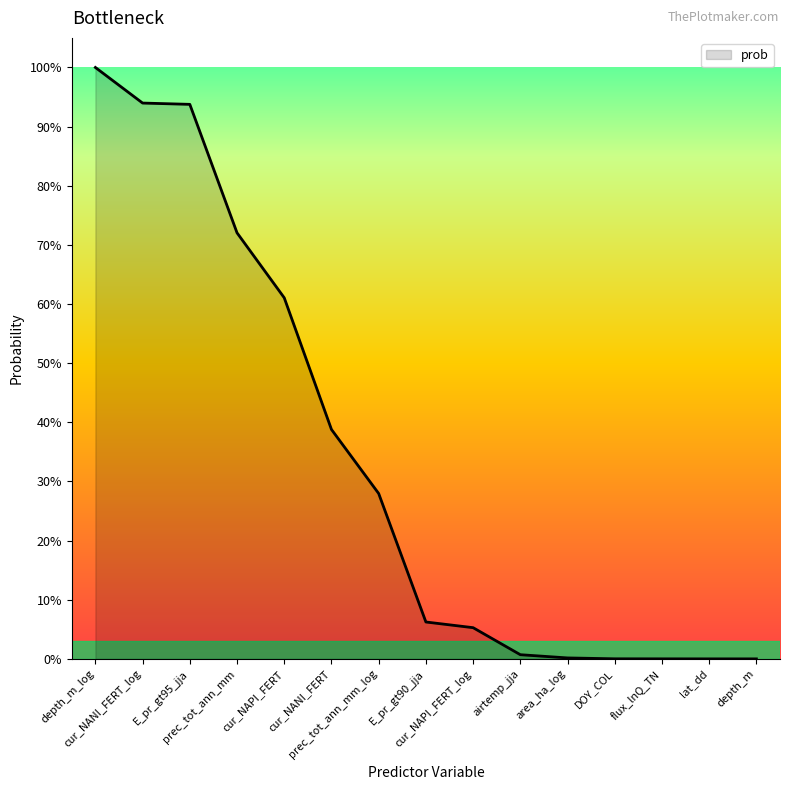

The chart shows a value of 1.2 at prec_tot_ann_mm. True or false?

False